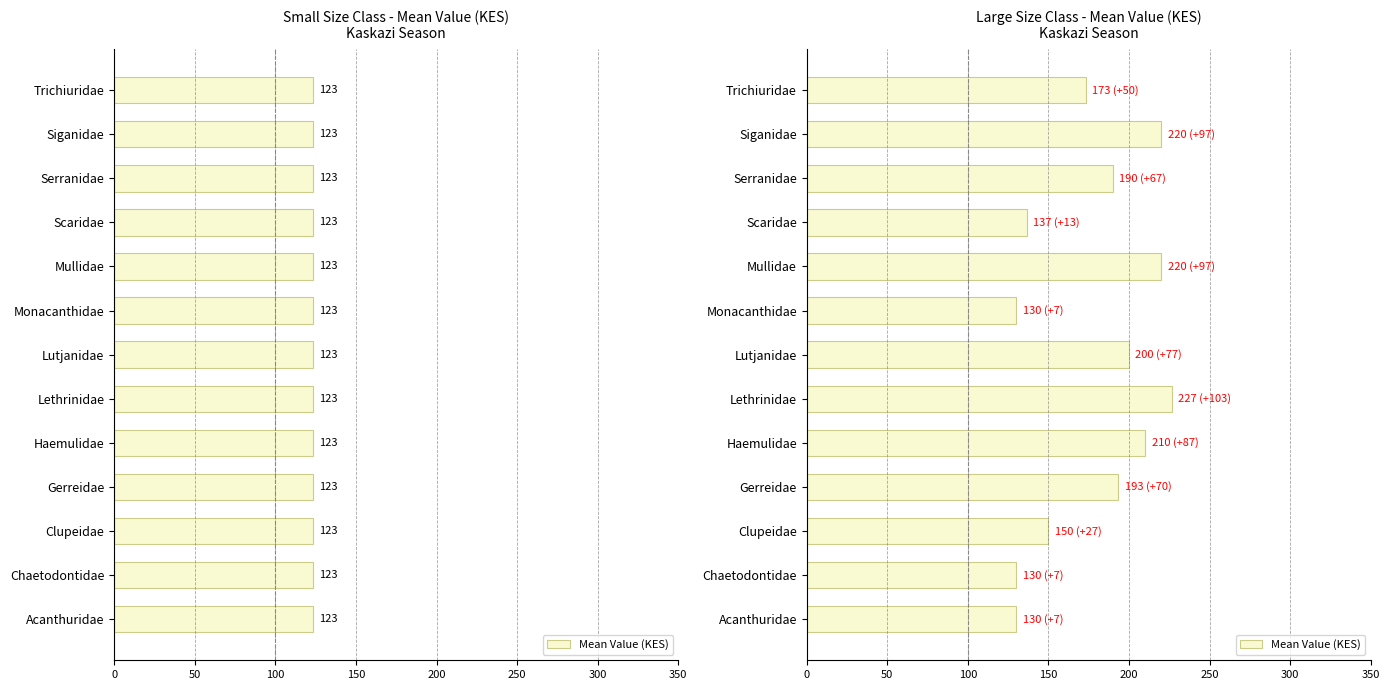

What is the change in value from Siganidae to Scaridae?

-83.3